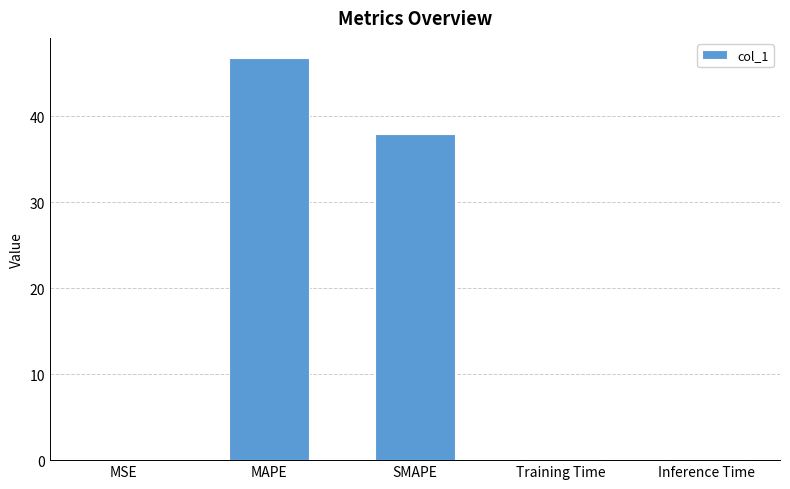

What is the average value?

17.0